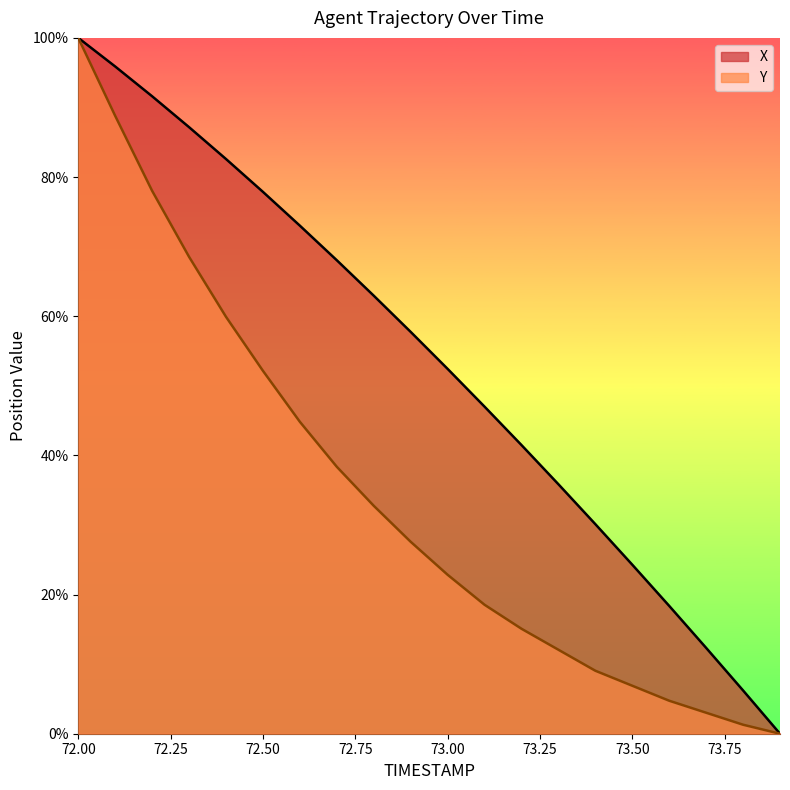

Reading left to right, list all the values displayed in this chart.

X: 100.0	95.9	91.6	87.2	82.6	77.9	73.0	68.0	63.0	57.7	52.4	47.0	41.5	35.9	30.1	24.3	18.4	12.3	6.2	0.0
Y: 100.0	88.8	78.0	68.5	59.9	52.2	44.8	38.4	32.8	27.6	22.8	18.5	15.1	12.1	9.1	6.9	4.7	3.0	1.3	0.0